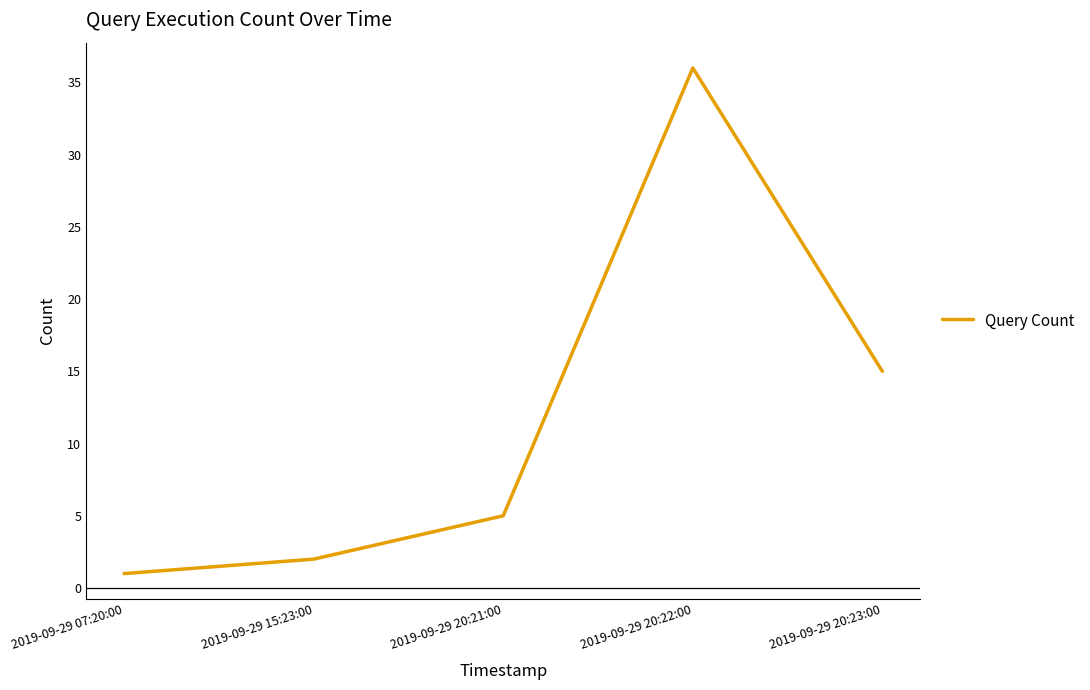

How many lines are shown in the chart?

1